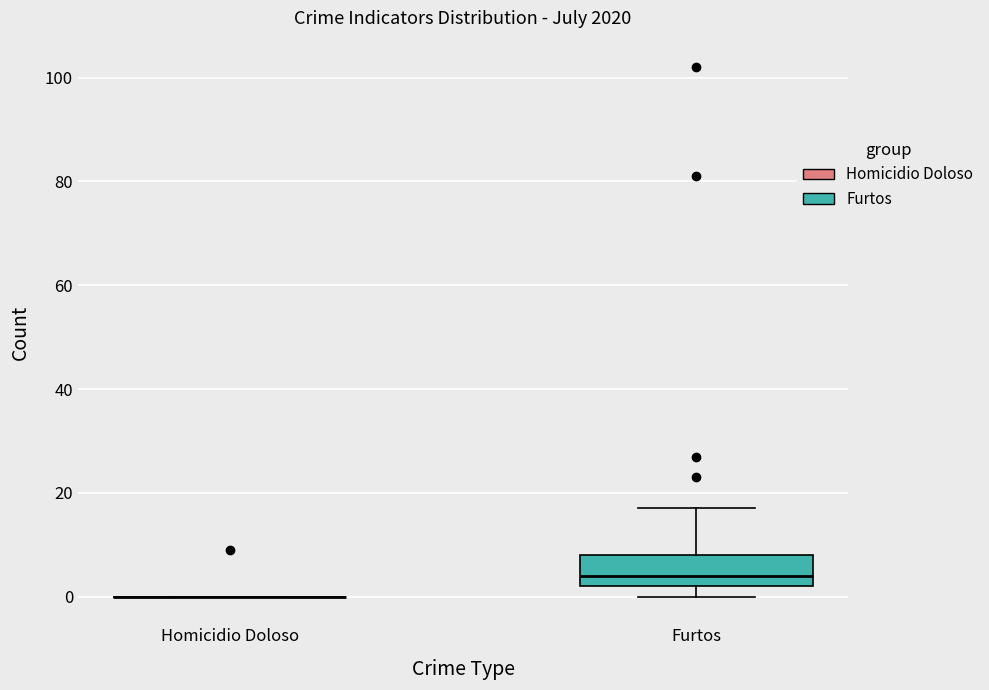

Reading left to right, transcribe this box plot: for each box, give where its median line is, the range the box spans, and where its two whiskers end, as read against the y-axis. The values are not printed on the chart, so give them approximately, as read against the axis.

Homicidio Doloso: box collapsed to a line at 0, whiskers 0 to 0
Furtos: median 4, box 2 to 8, whiskers 0 to 18